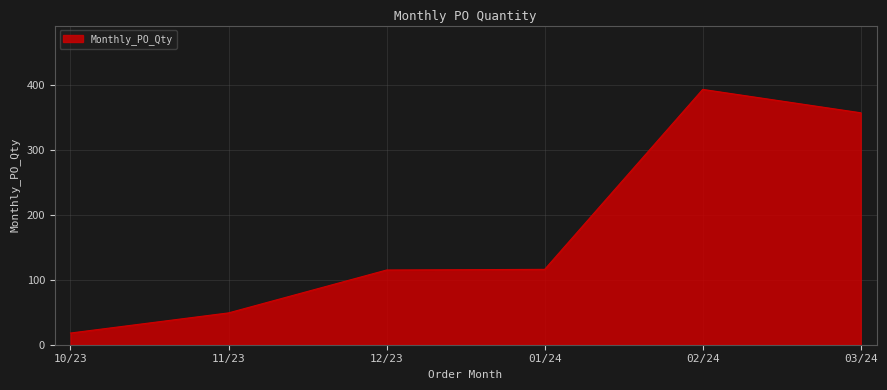

Is it true that the value at 02/24 is 393?

True